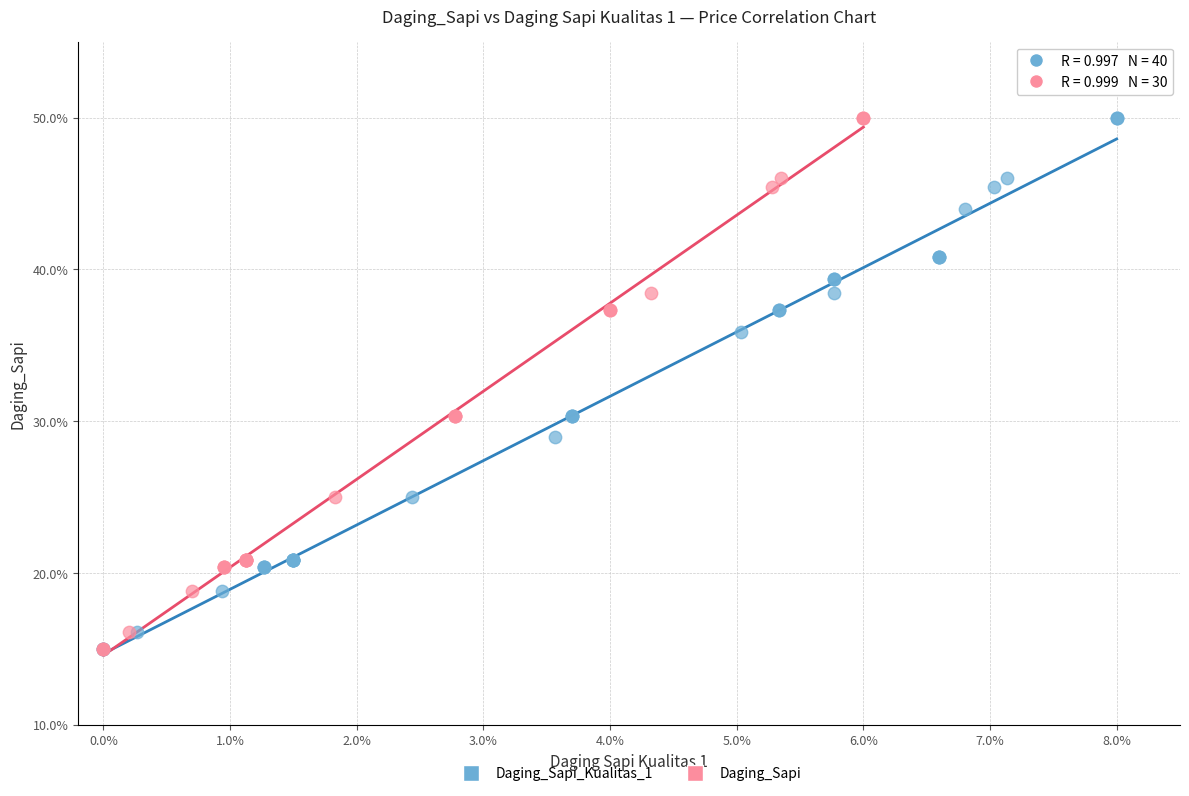

What are all the series names shown in the legend?

Daging_Sapi_Kualitas_1, Daging_Sapi